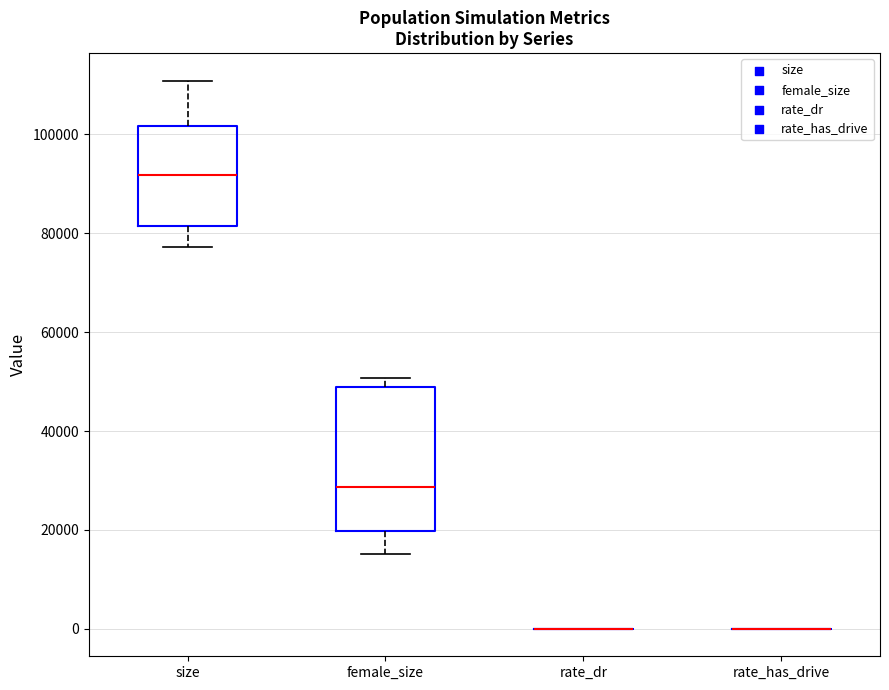

Which box is the tallest, from its lower edge to its upper edge?

female_size